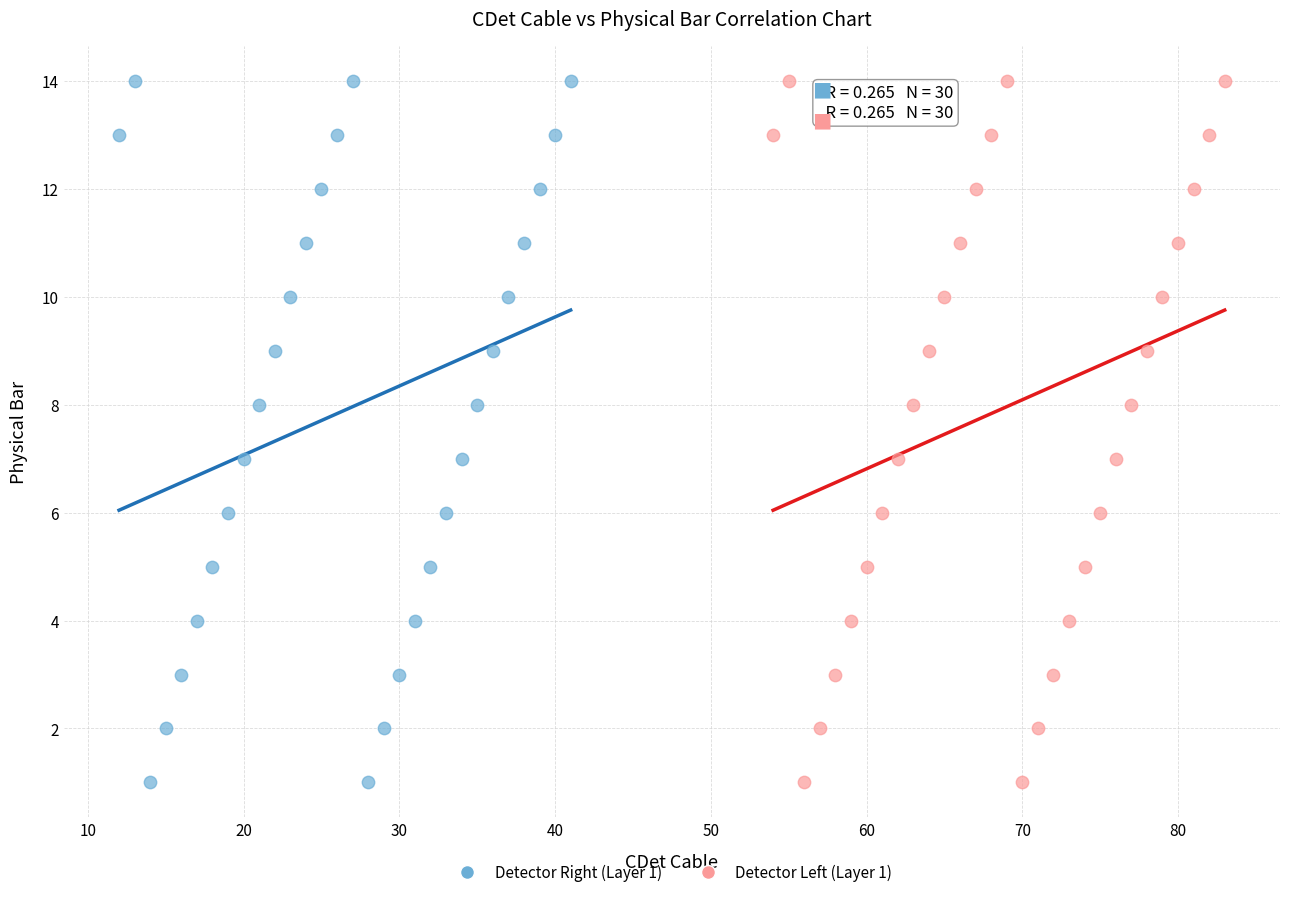

What are all the series names shown in the legend?

Detector Right (Layer 1), Detector Left (Layer 1)